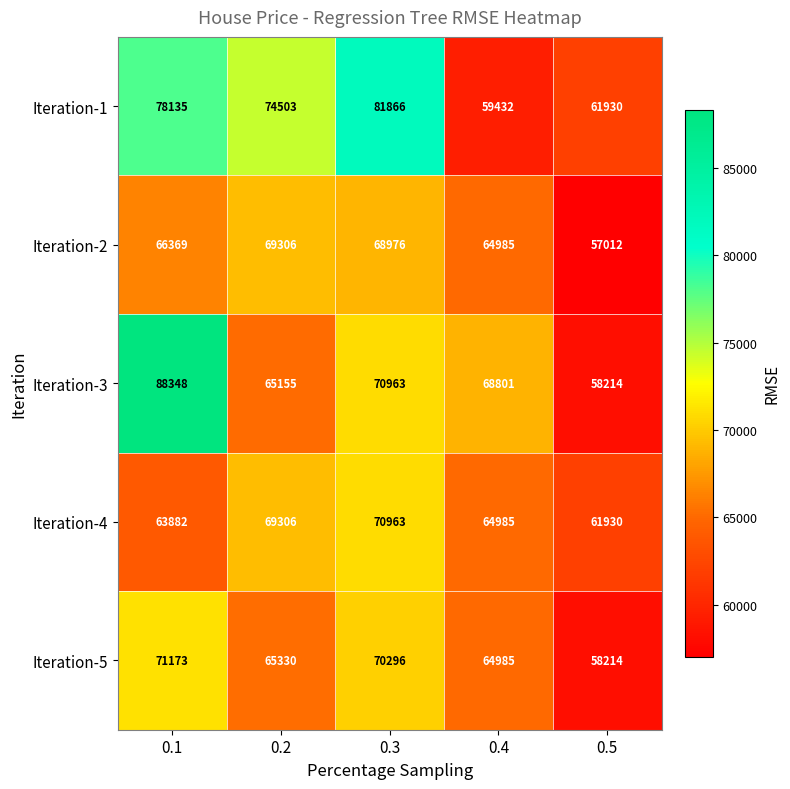

Count the Iteration-1 values in the range 61930 to 78135.

3